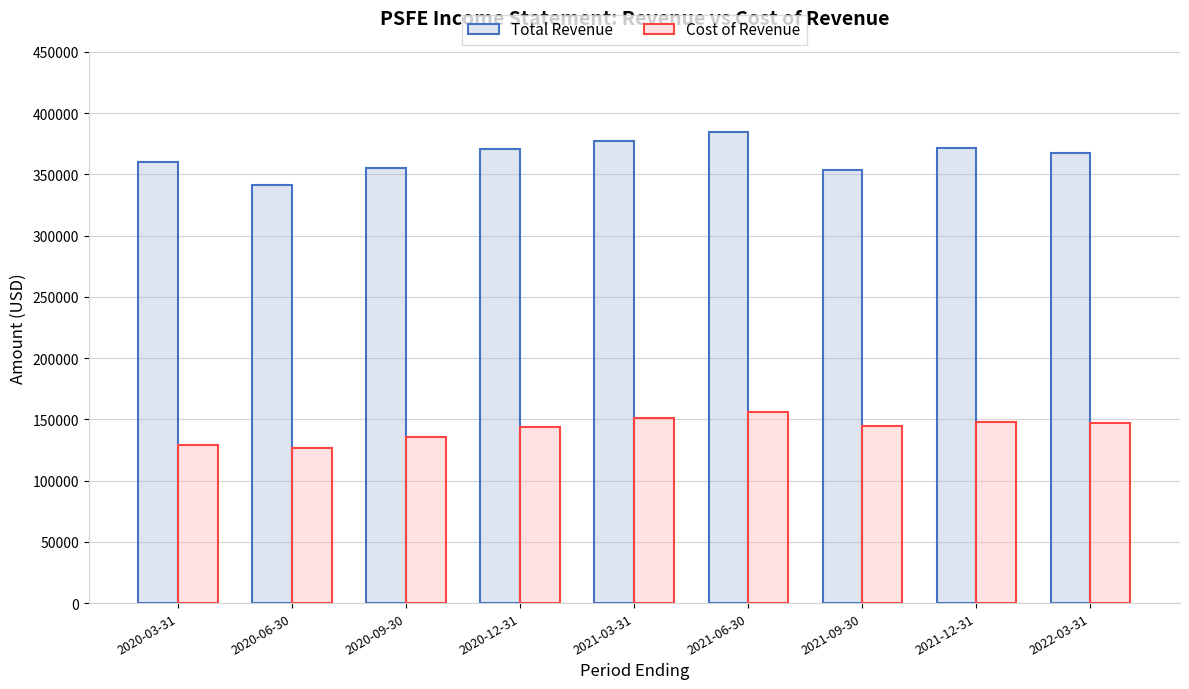

Which series has the largest range (max minus min)?

Total Revenue